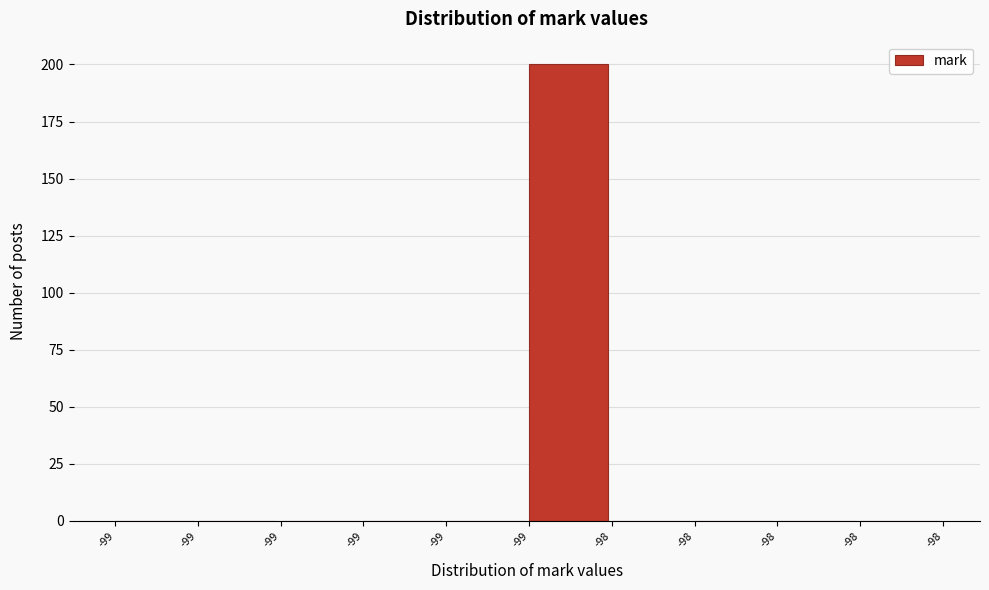

Count the number of data series in this chart.

1